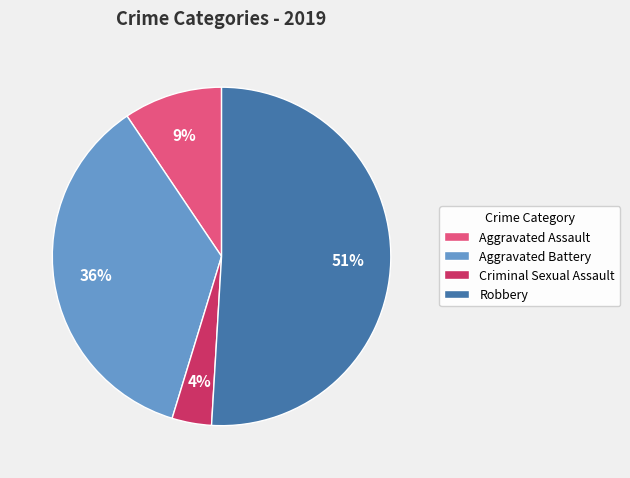

To the nearest percent, what is the average slice percentage?

25%